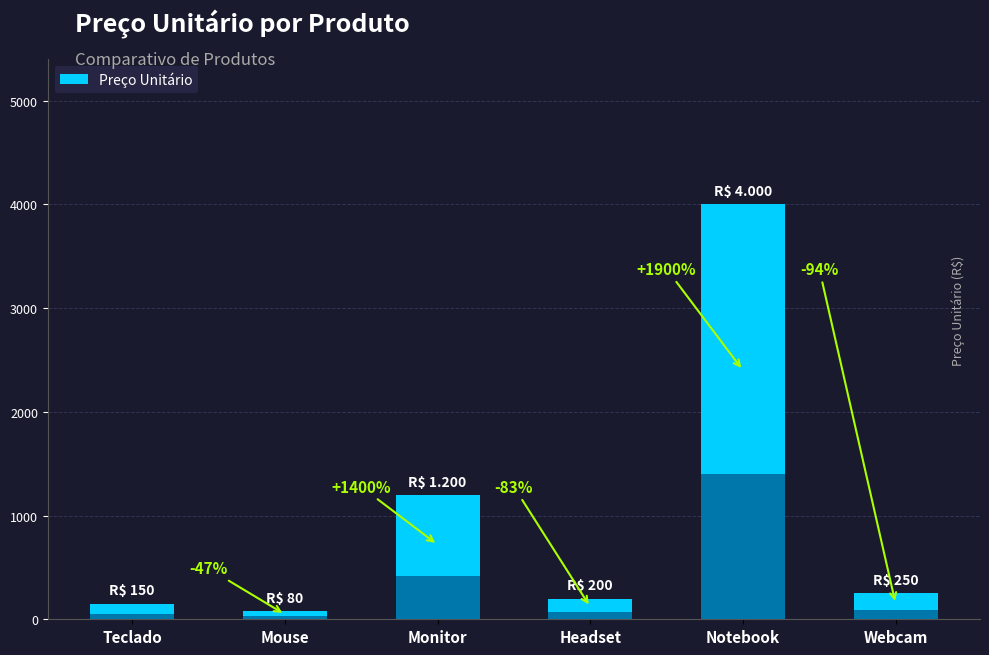

What is the approximate value at Mouse, to the nearest 50?

100